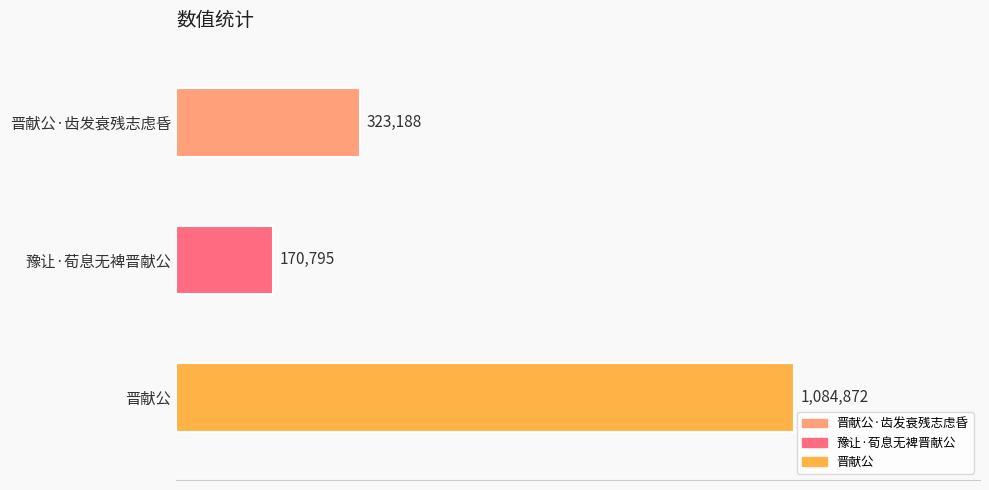

What is the smallest value displayed?

170795